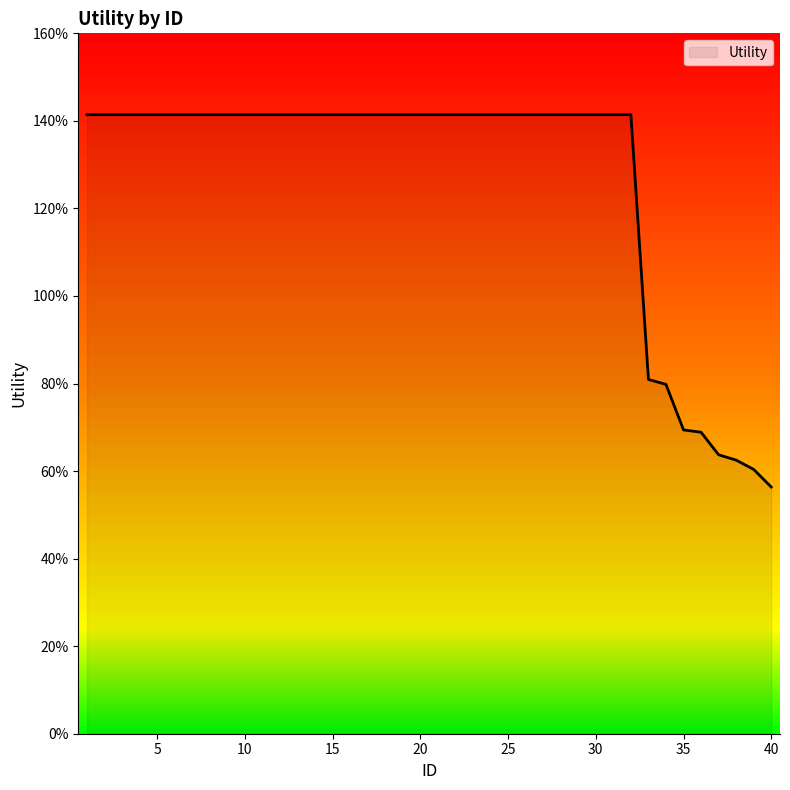

At which category does the chart reach its peak across all series?

1